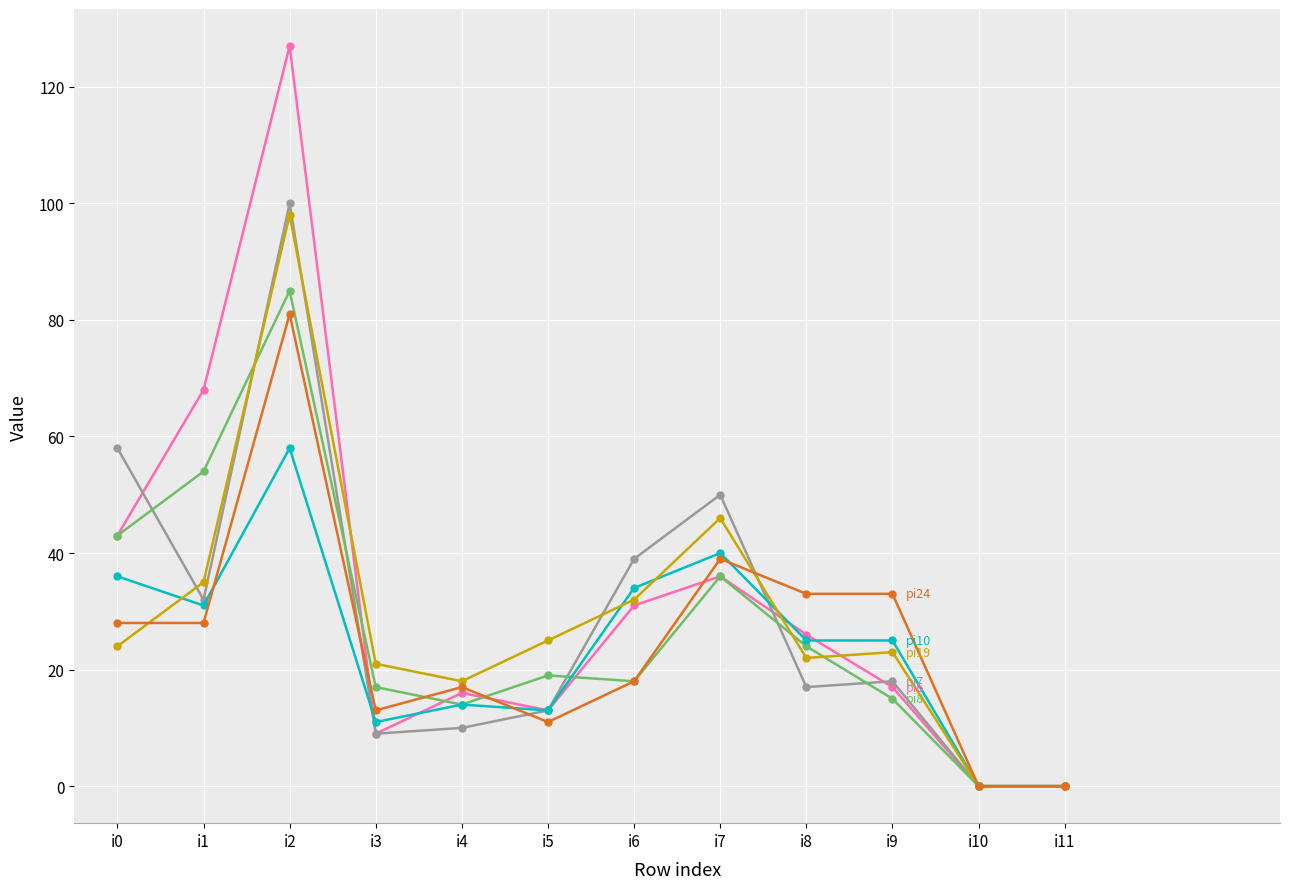

What is the difference between the highest and lowest values at i7?

14